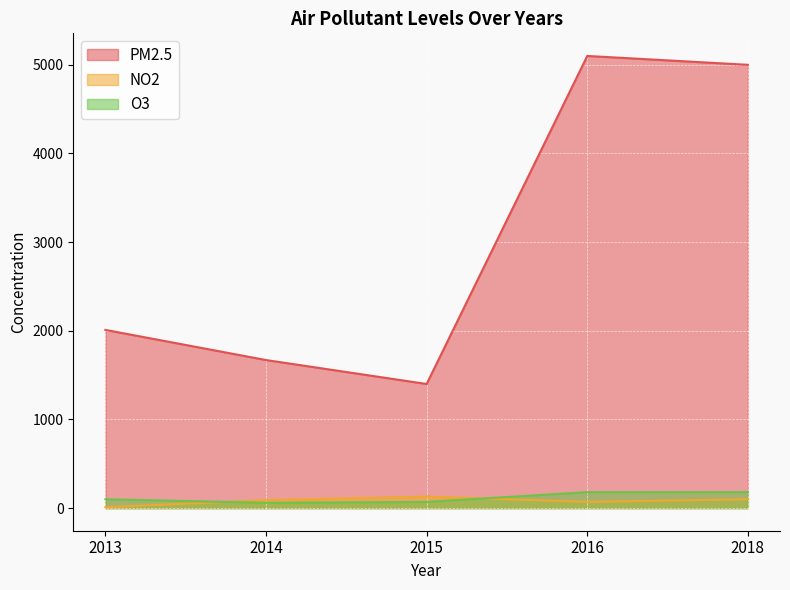

What is the difference between the O3 values at 2015 and 2016?

110